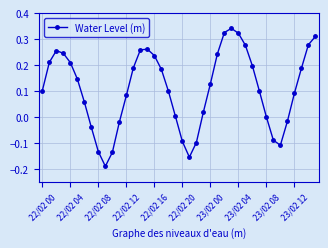

How many interior local valleys (lower than both neighbors) does the data have?

3